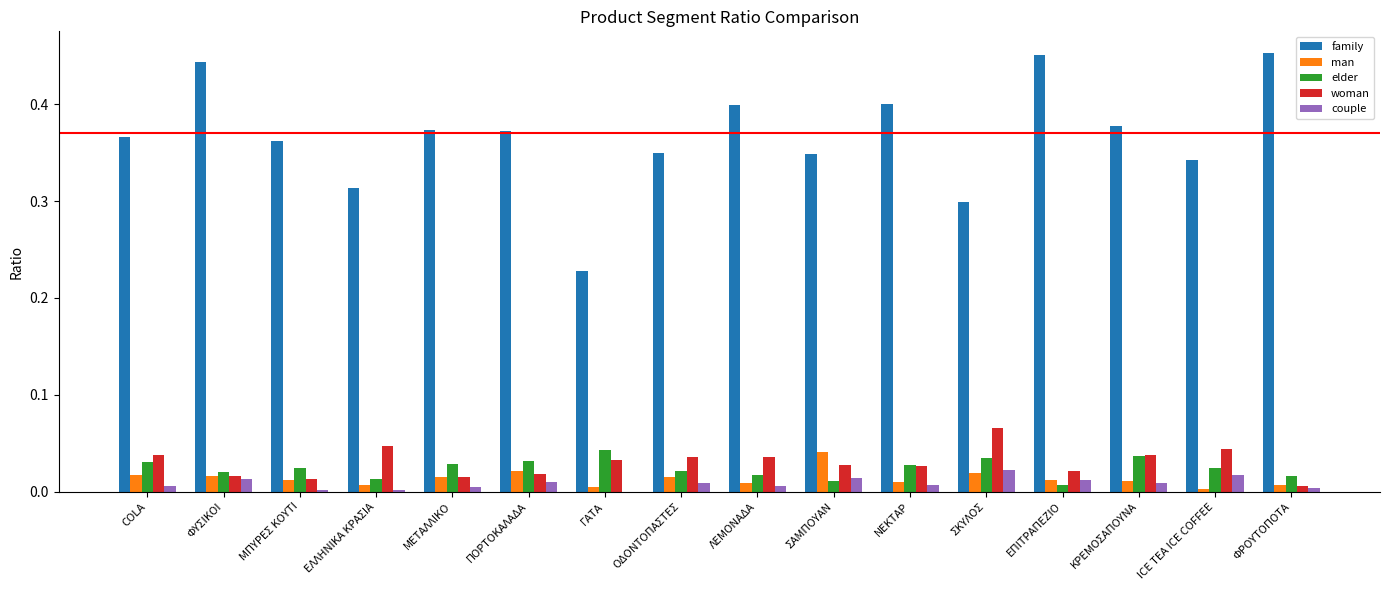

Is the value of woman at ΜΕΤΑΛΛΙΚΟ greater than the value of family at ΕΛΛΗΝΙΚΑ ΚΡΑΣΙΑ?

No